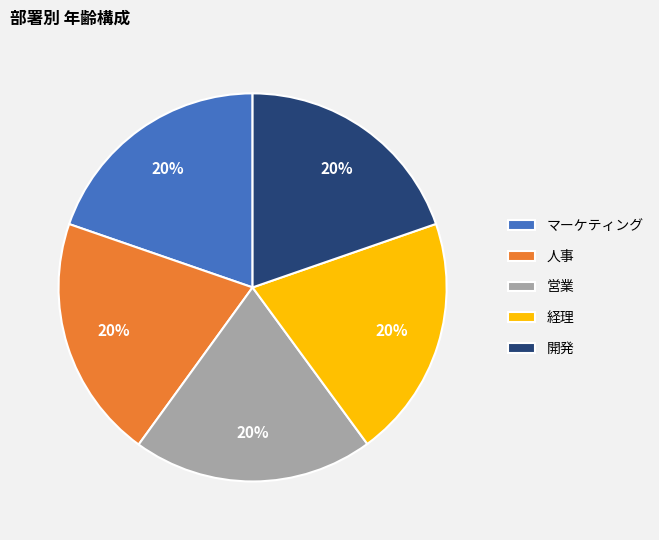

Is there any slice that represents more than half of the pie?

No